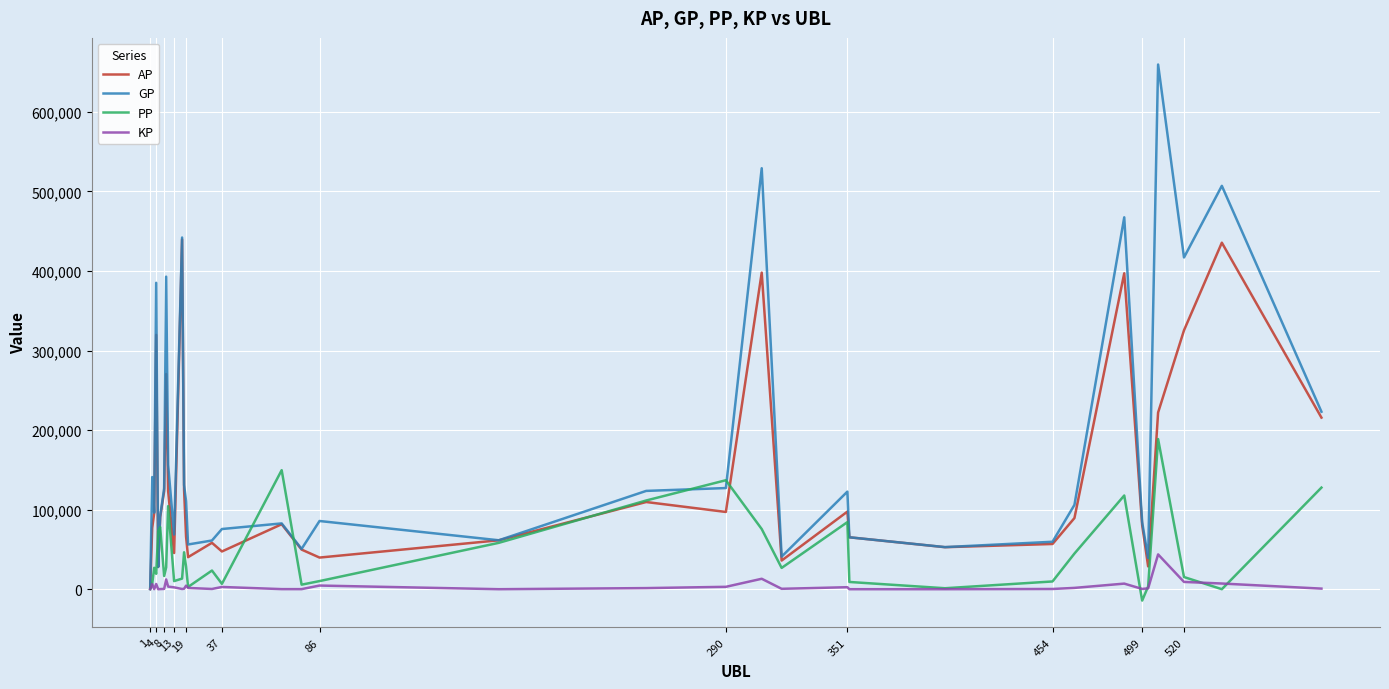

List the series in order of their overall mean, lowest first.

KP, PP, AP, GP